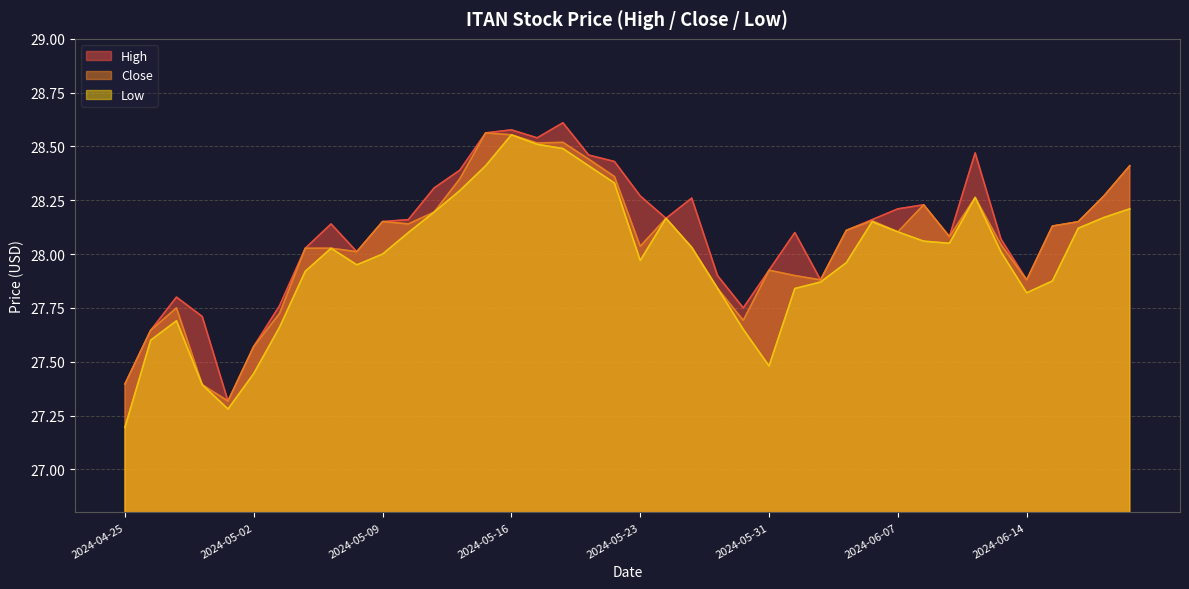

What is the difference between the maximum and minimum values in the Low series?

1.4